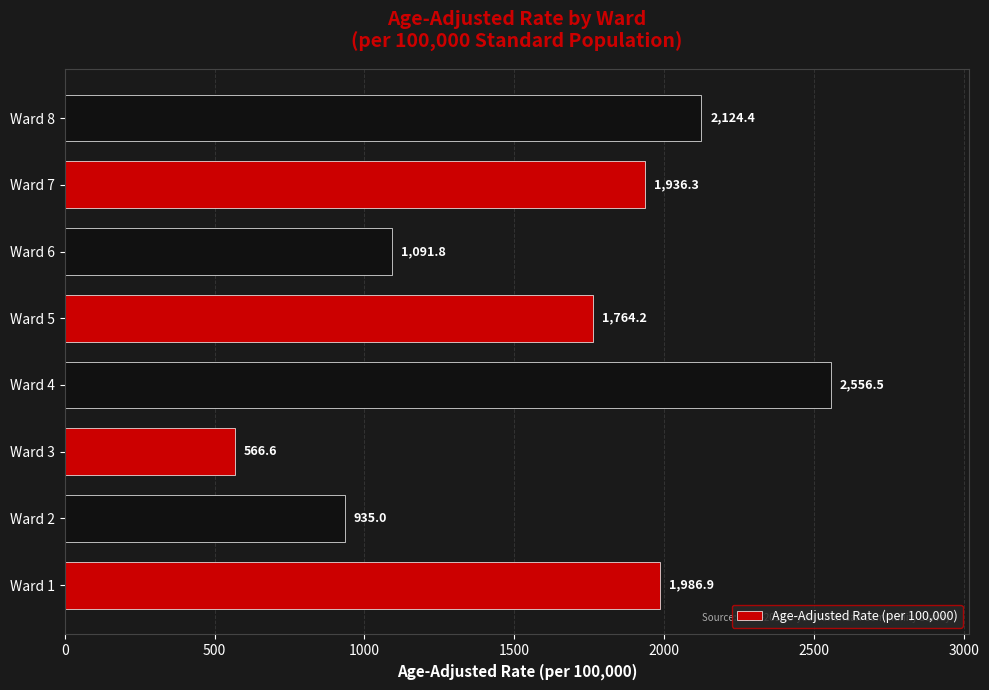

The value at Ward 7 is 3315.8. True or false?

False